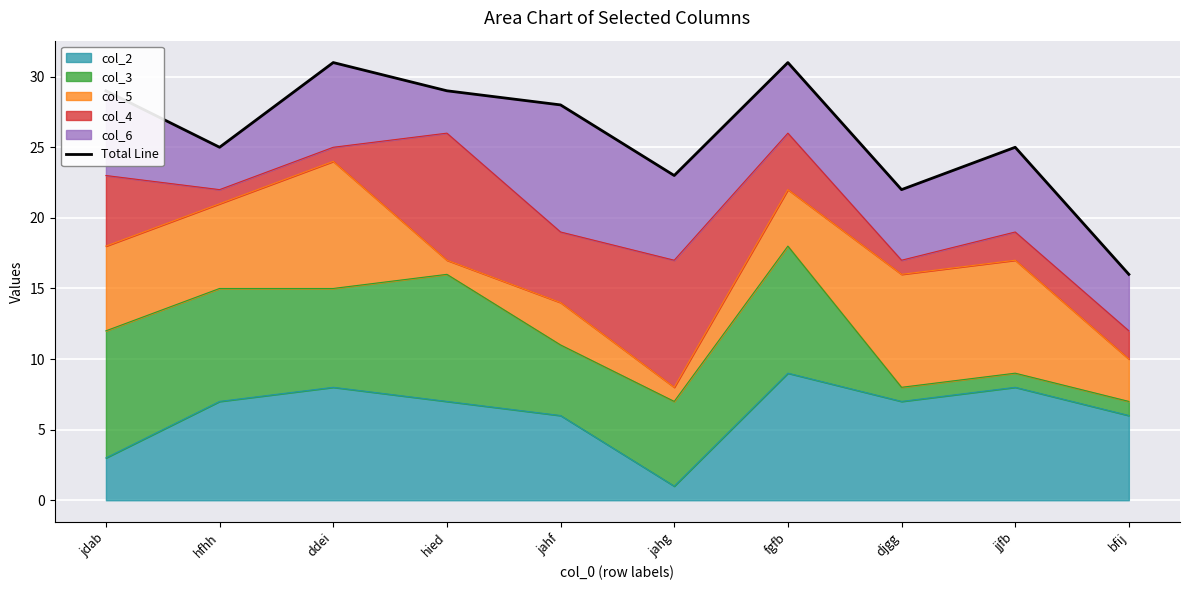

Rank the categories by value from lowest to highest.

bfij, djgg, jahg, hfhh, jjfb, jahf, jdab, hied, ddei, fgfb